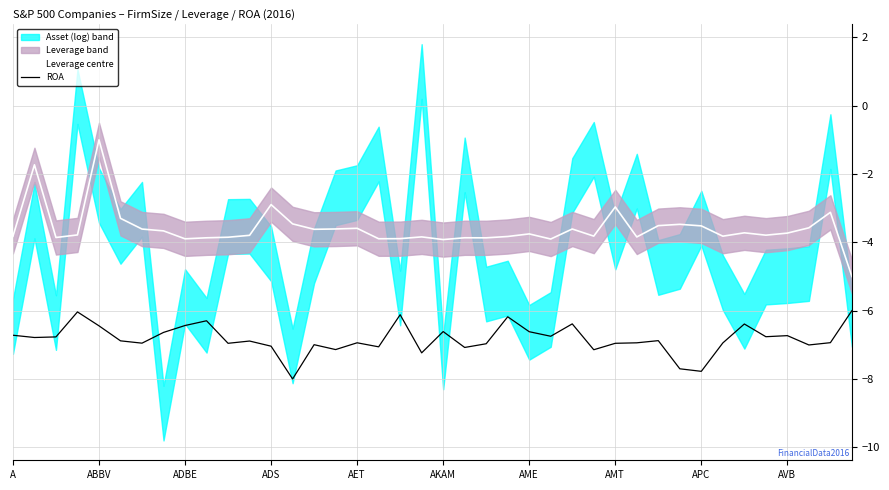

True or false: Leverage centre has more than 0 interior local peaks.

True